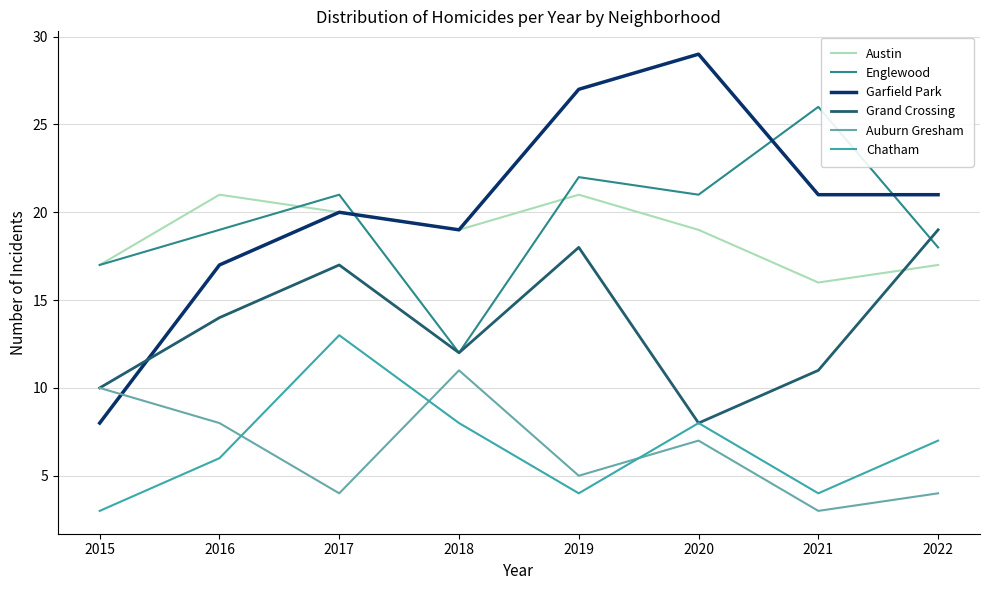

Reading right to left, extract all data points from this chart.

Austin: 17	16	19	21	19	20	21	17
Englewood: 18	26	21	22	12	21	19	17
Garfield Park: 21	21	29	27	19	20	17	8
Grand Crossing: 19	11	8	18	12	17	14	10
Auburn Gresham: 4	3	7	5	11	4	8	10
Chatham: 7	4	8	4	8	13	6	3